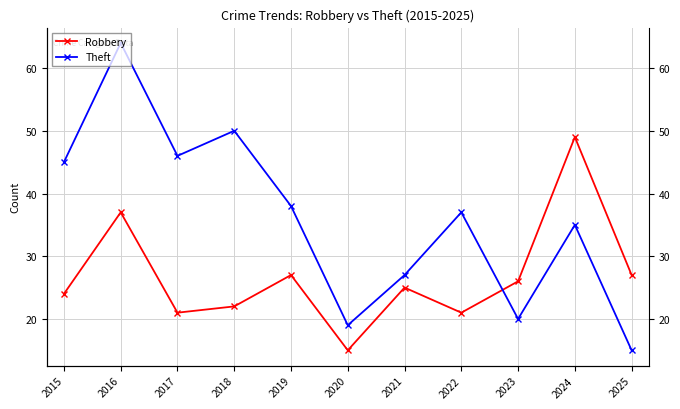

Rank the categories by Theft value from lowest to highest.

2025, 2020, 2023, 2021, 2024, 2022, 2019, 2015, 2017, 2018, 2016